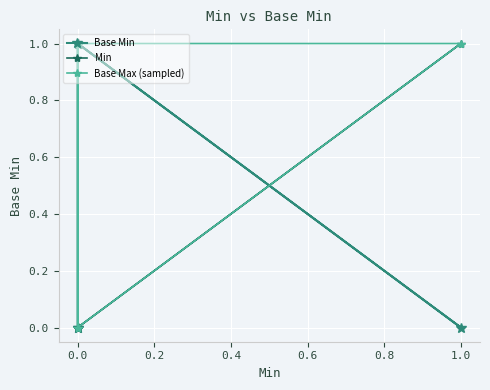

Which series ends up on top after the final intersection of Base Max (sampled) and Base Min?

Base Max (sampled)